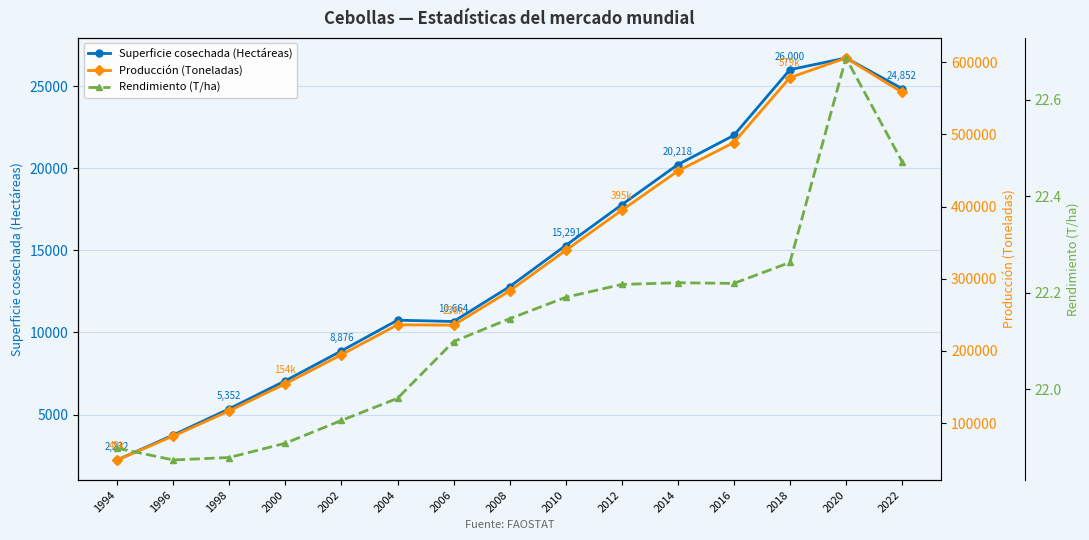

Between 2006 and 2022, which series saw the biggest shift?

Producción (Toneladas)